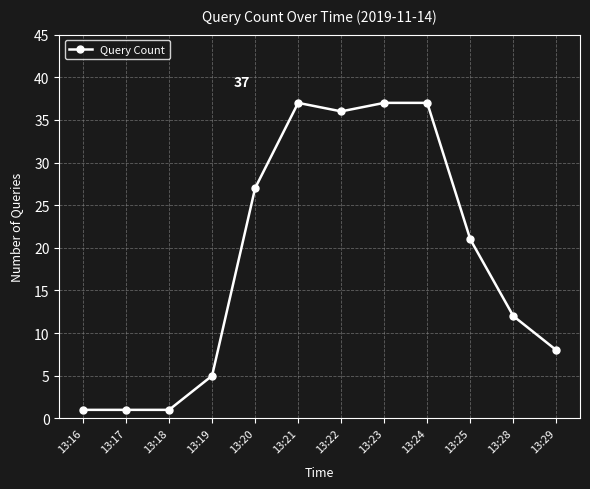

Is it true that the value at 13:20 is 27?

True